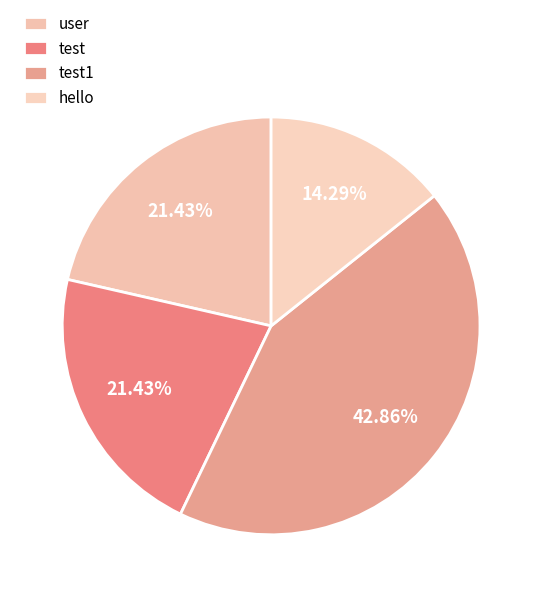

Rank the categories by value from highest to lowest.

test1, user, test, hello